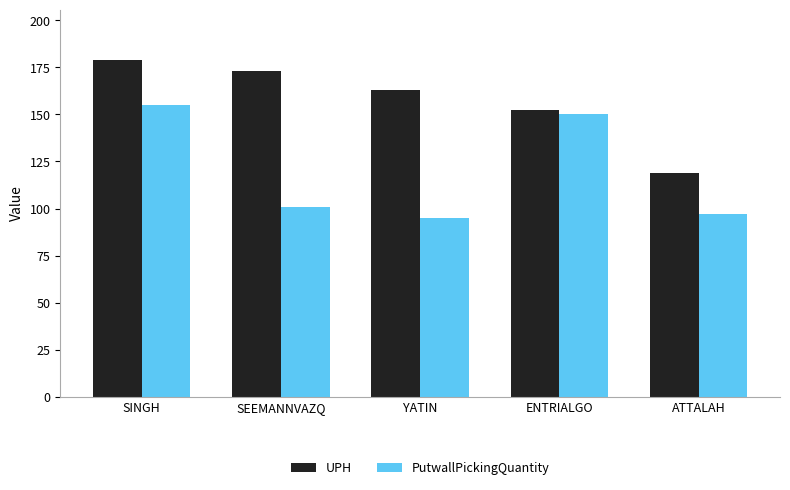

What is the difference between the UPH values at SEEMANNVAZQ and ENTRIALGO?

20.6